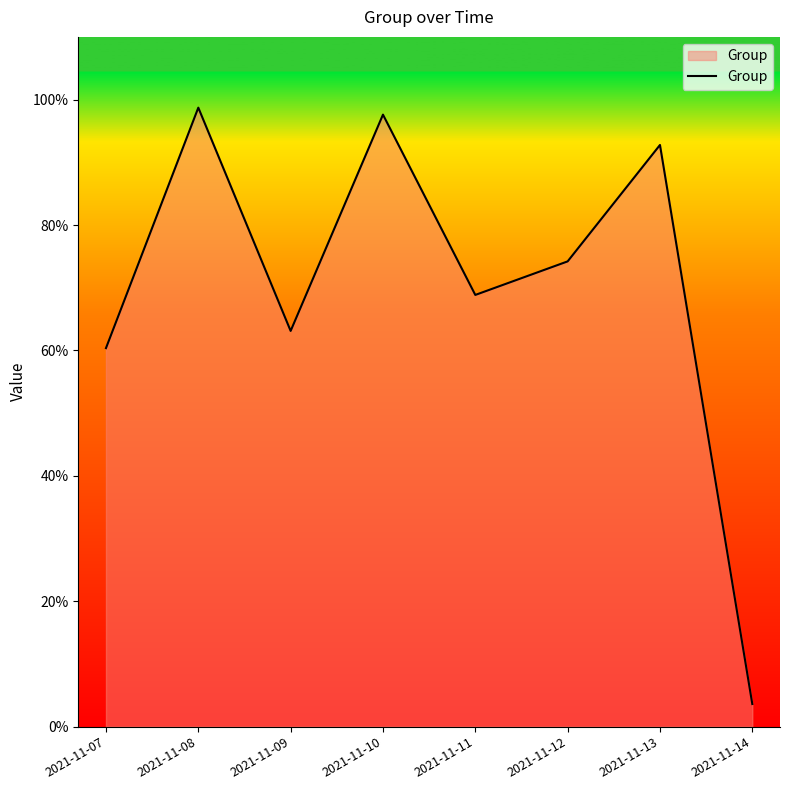

Which has a higher value, 2021-11-08 or 2021-11-13?

2021-11-08